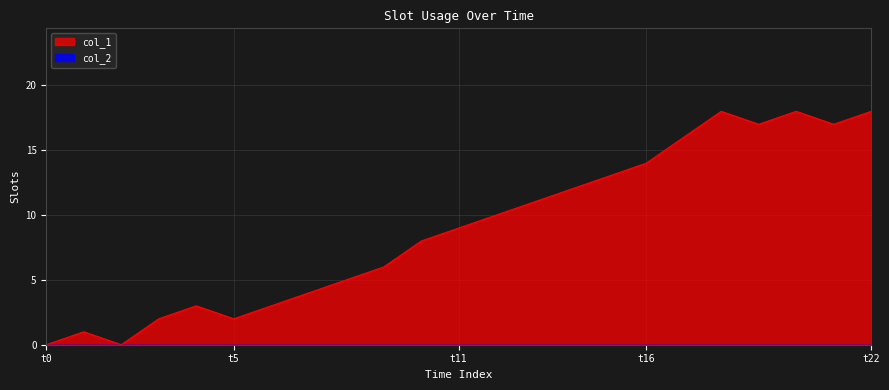

What is the value of the 12th point from the left?

9